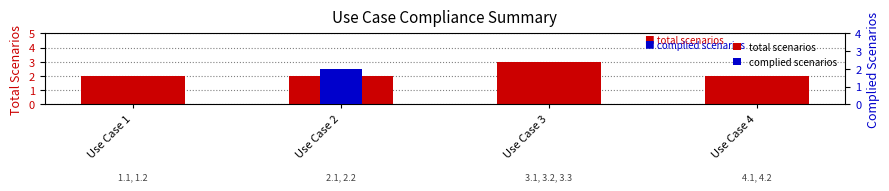

Which series changed the most between Use Case 1 and Use Case 2?

complied scenarios